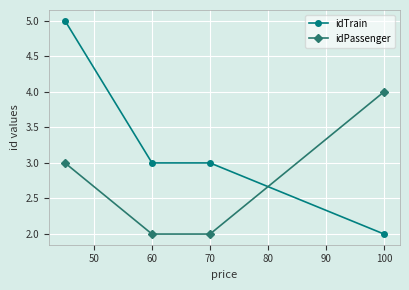

Rank the series by their average value, from highest to lowest.

idTrain, idPassenger